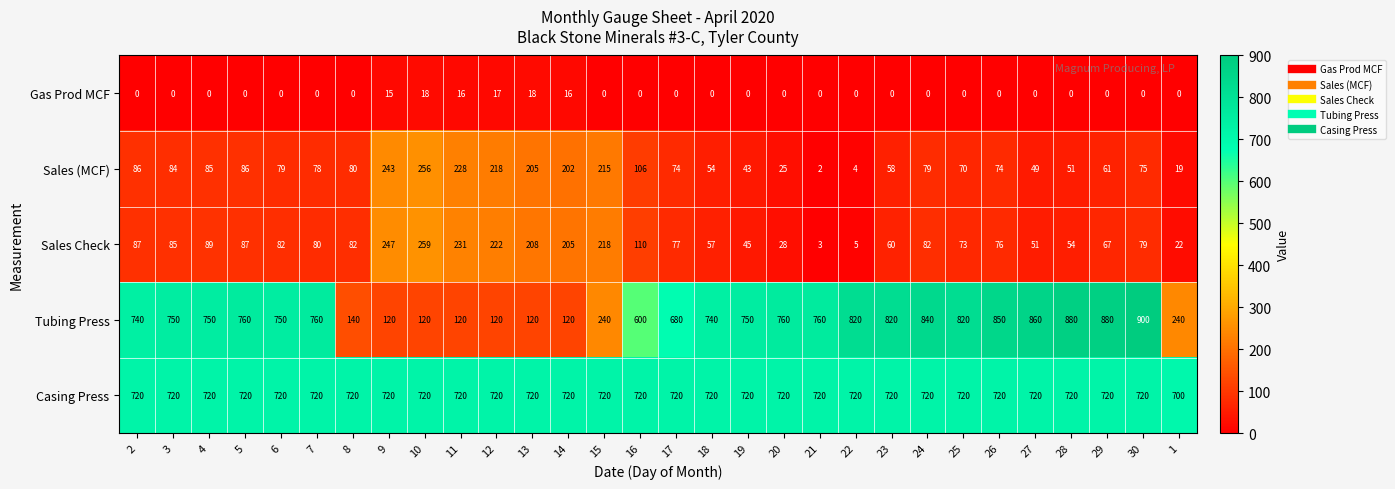

At which category is the sum across all series the highest?

30